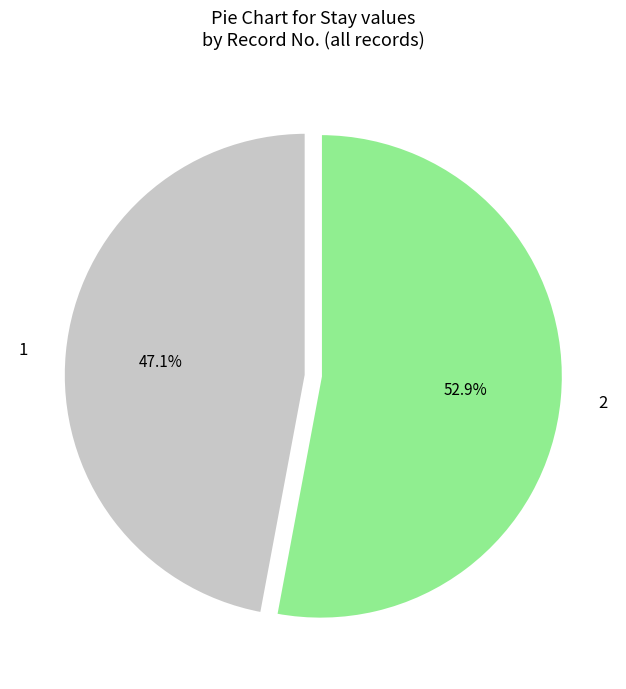

Approximately how many times larger is the value at 1 compared to 2?

0.9